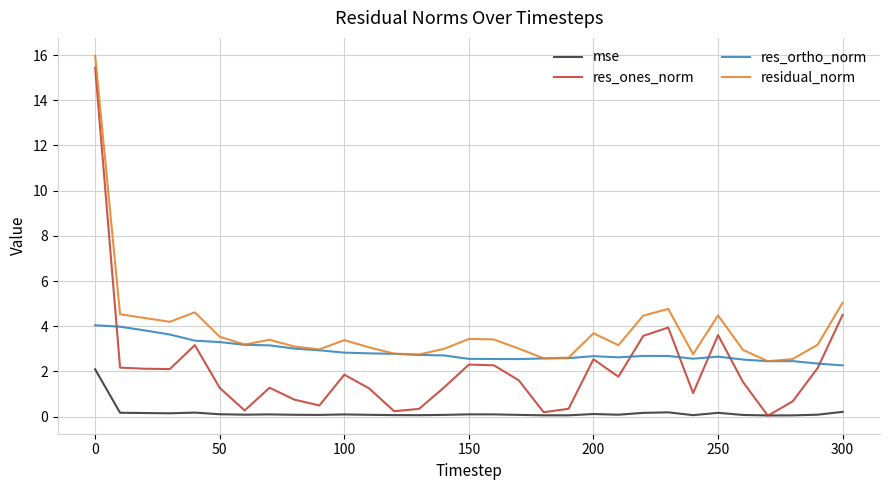

How many series are shown in this chart?

4